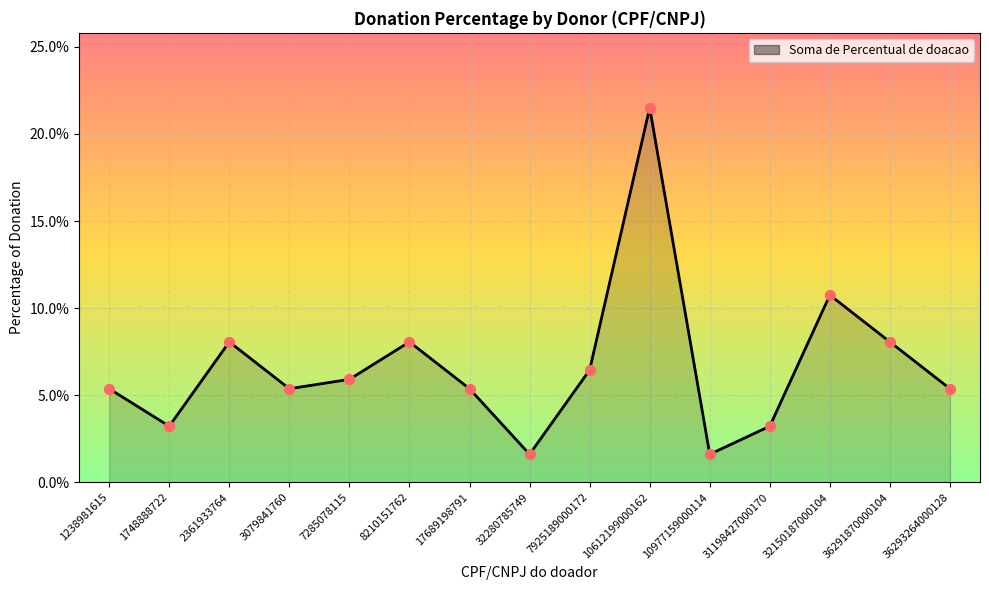

Is this an area chart (filled region under the line)?

Yes